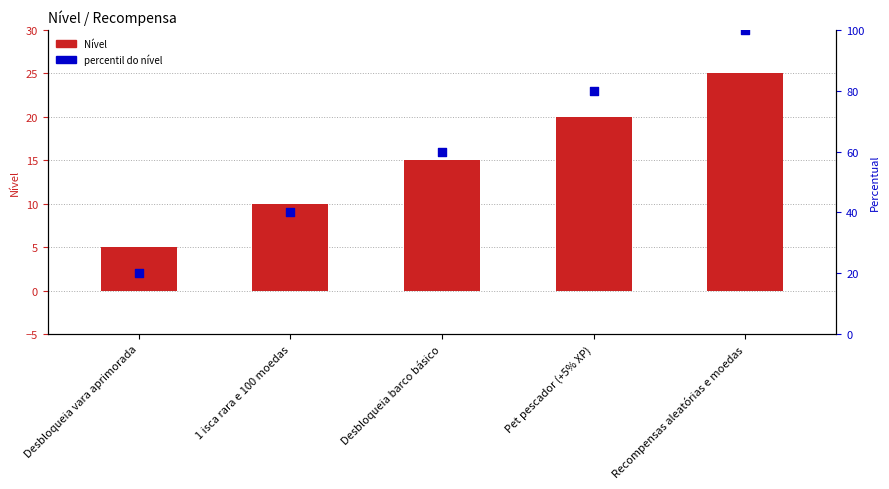

Is the value of Nível at Recompensas aleatórias e moedas greater than the value of percentil do nível at Desbloqueia vara aprimorada?

Yes